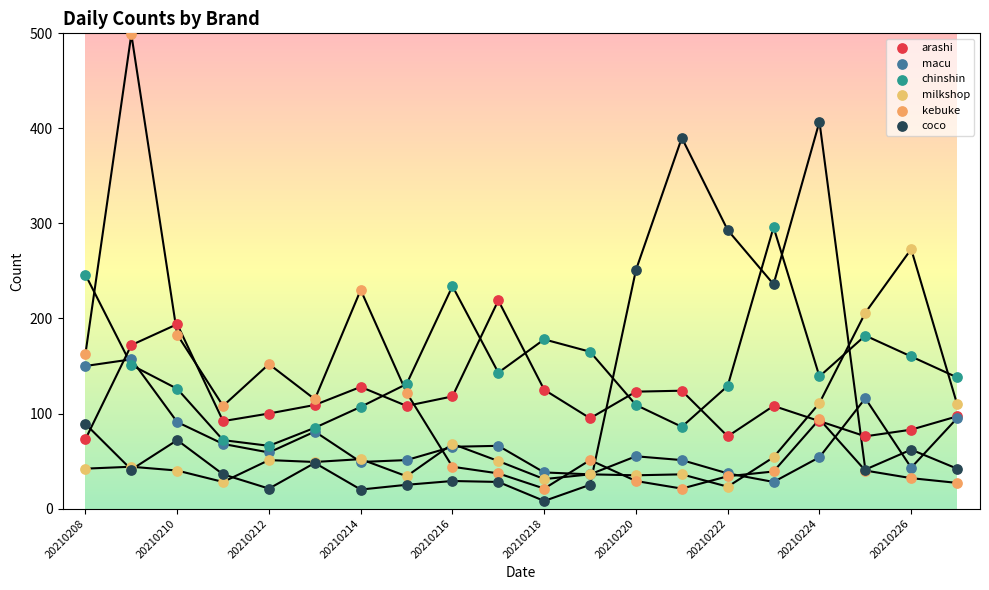

What are all the series names shown in the legend?

arashi, macu, chinshin, milkshop, kebuke, coco